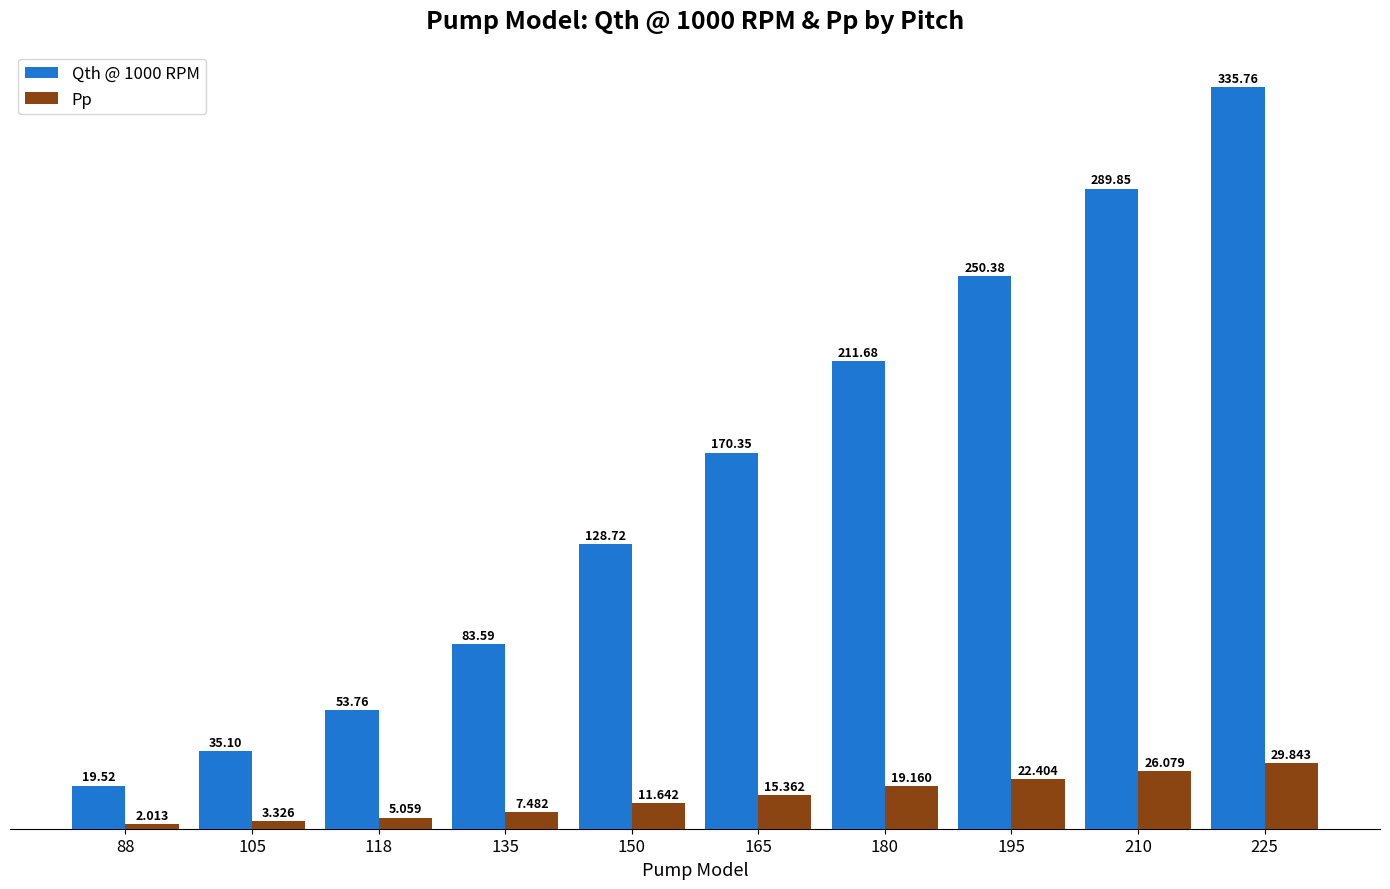

Is the value of Pp at 180 greater than the value of Qth @ 1000 RPM at 88?

No